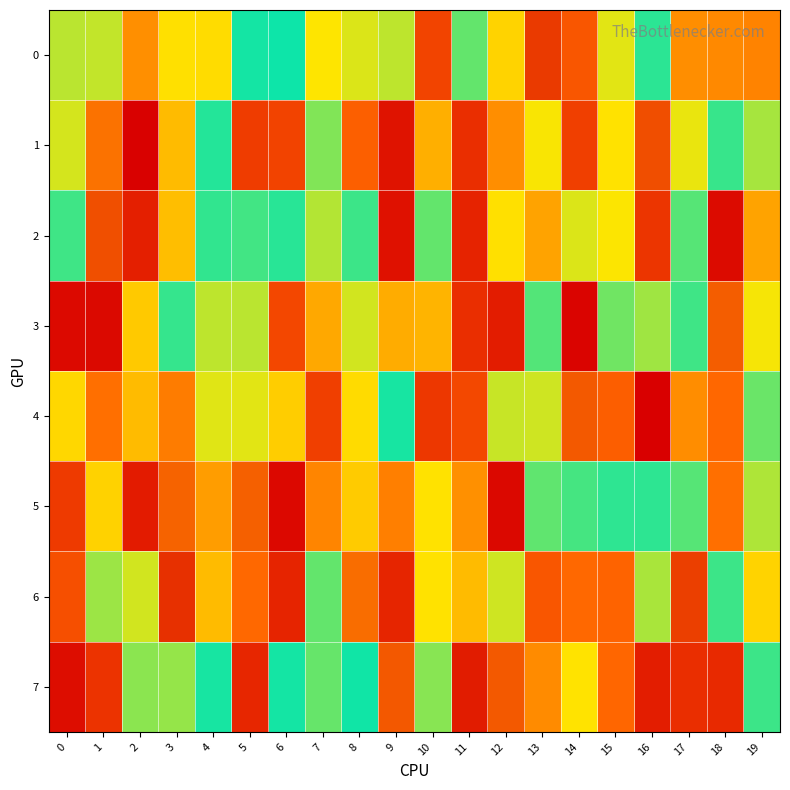

Which label corresponds to the smallest value in the chart?

16